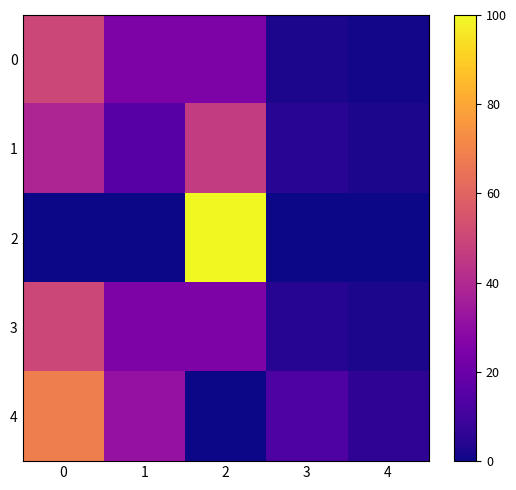

Which series has the largest range (max minus min)?

2